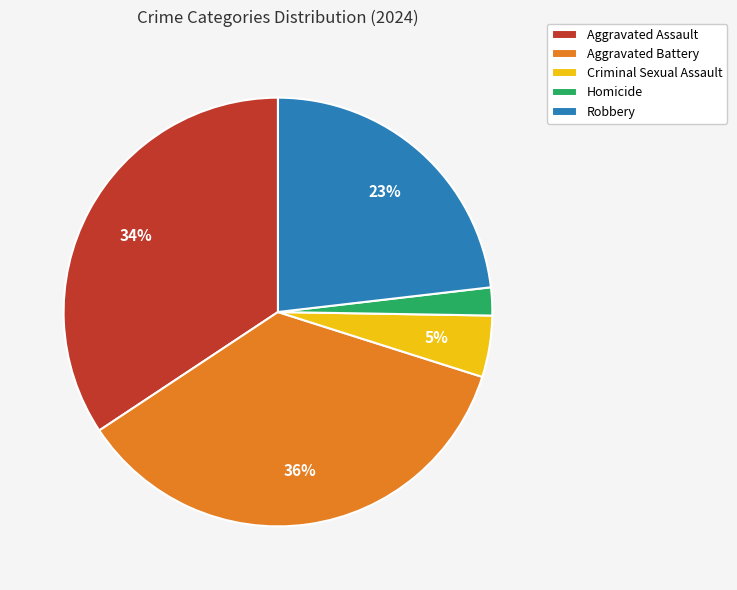

Does Robbery account for over 50% of the chart?

No